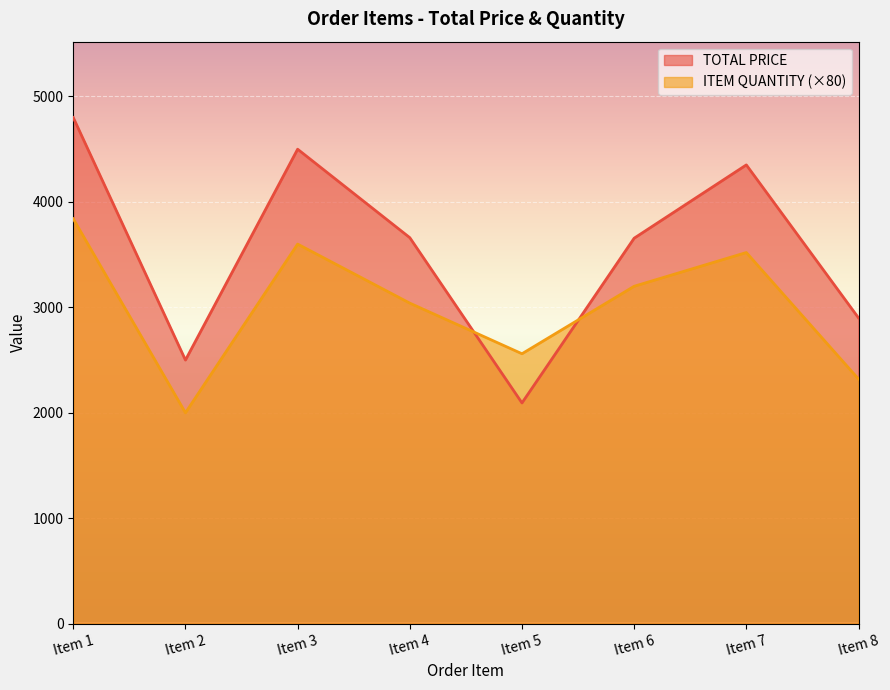

True or false: ITEM QUANTITY has a value of 3040.0 at Item 4.

True